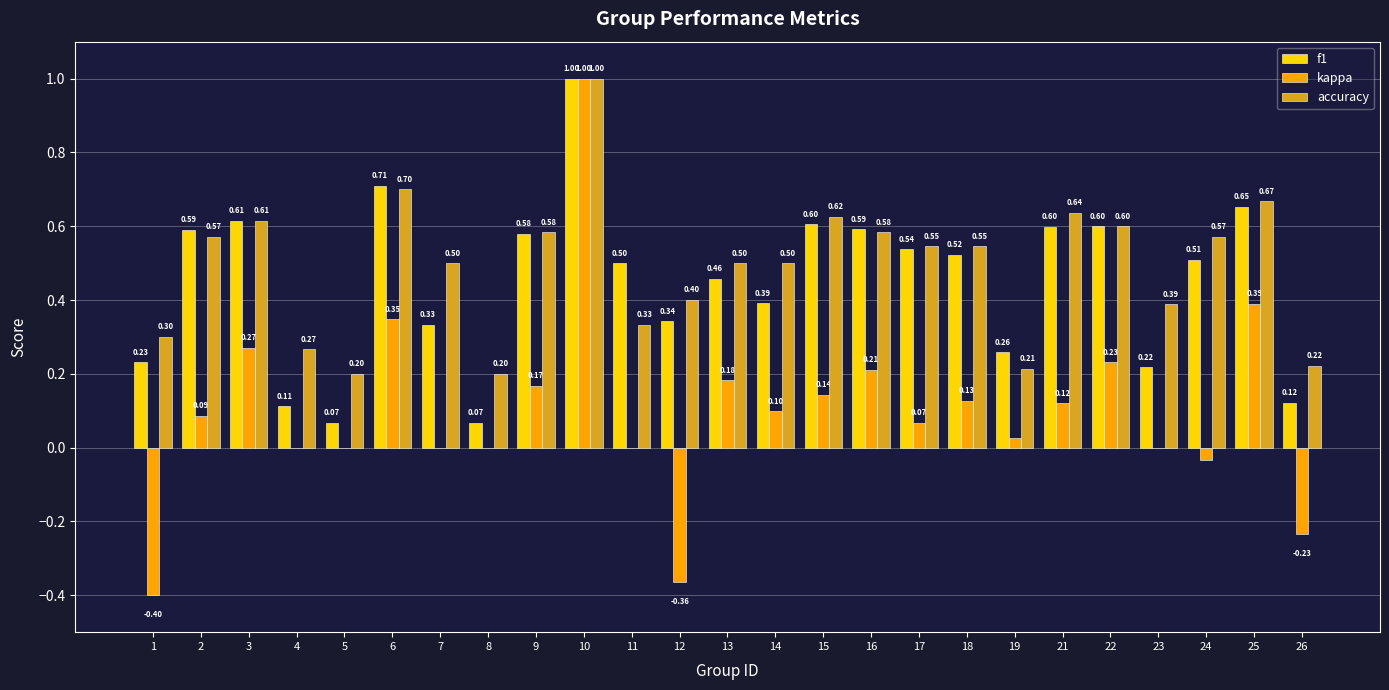

What is the sum of the f1 values at 15 and 12?

0.9